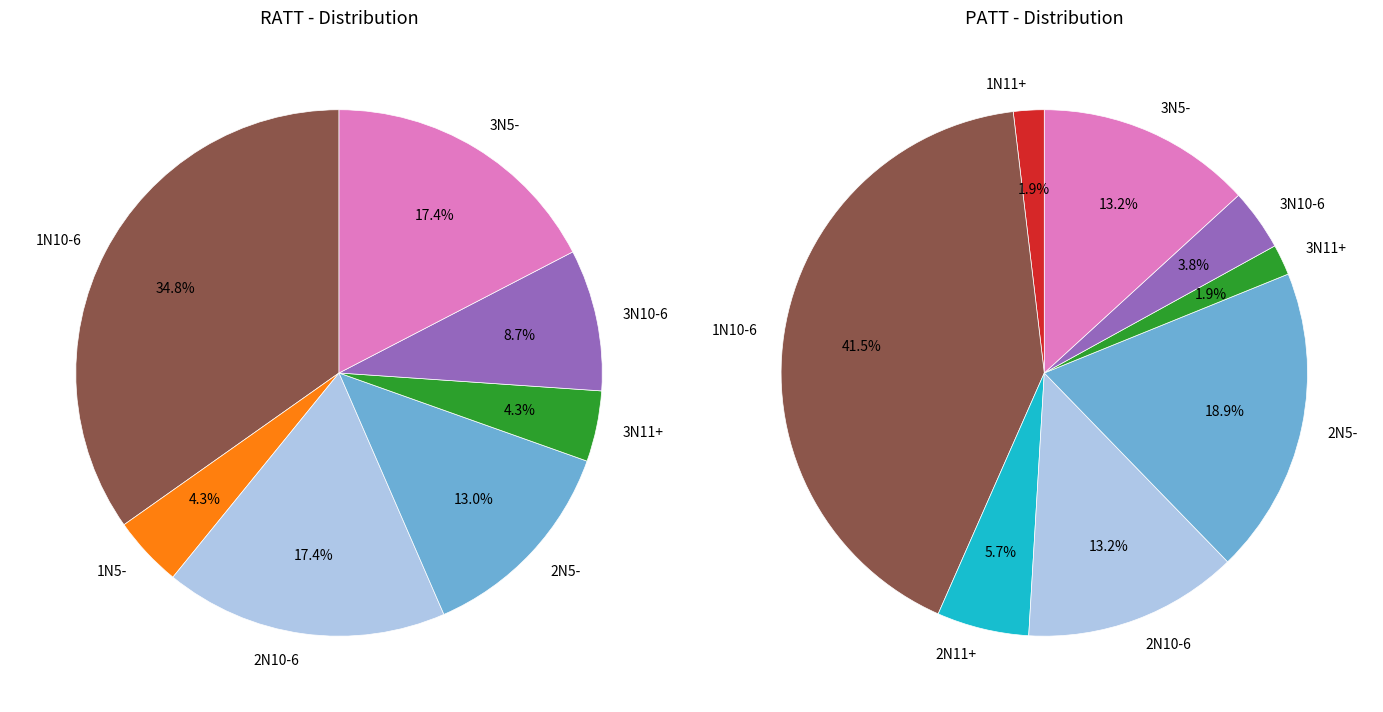

How much of the chart is everything except 3N10-6?

91.3%